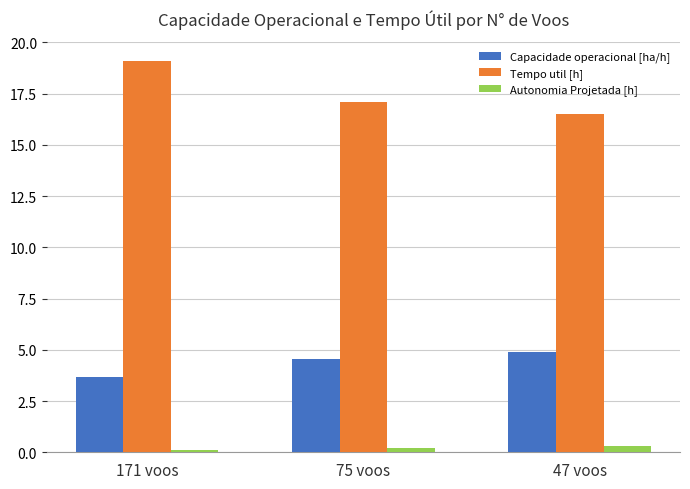

Rank the series by their average value, from lowest to highest.

Autonomia Projetada [h], Capacidade operacional [ha/h], Tempo util [h]